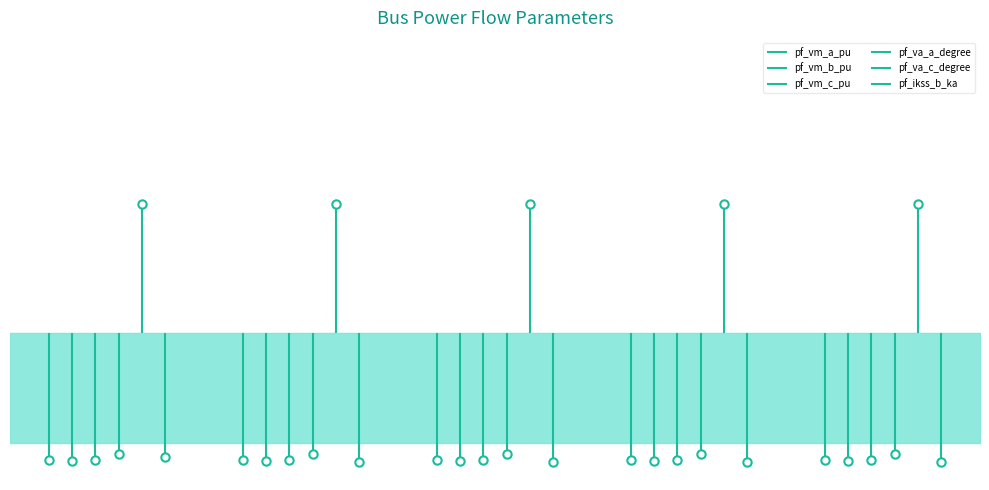

What is the average value of the pf_ikss_b_ka series?

0.1